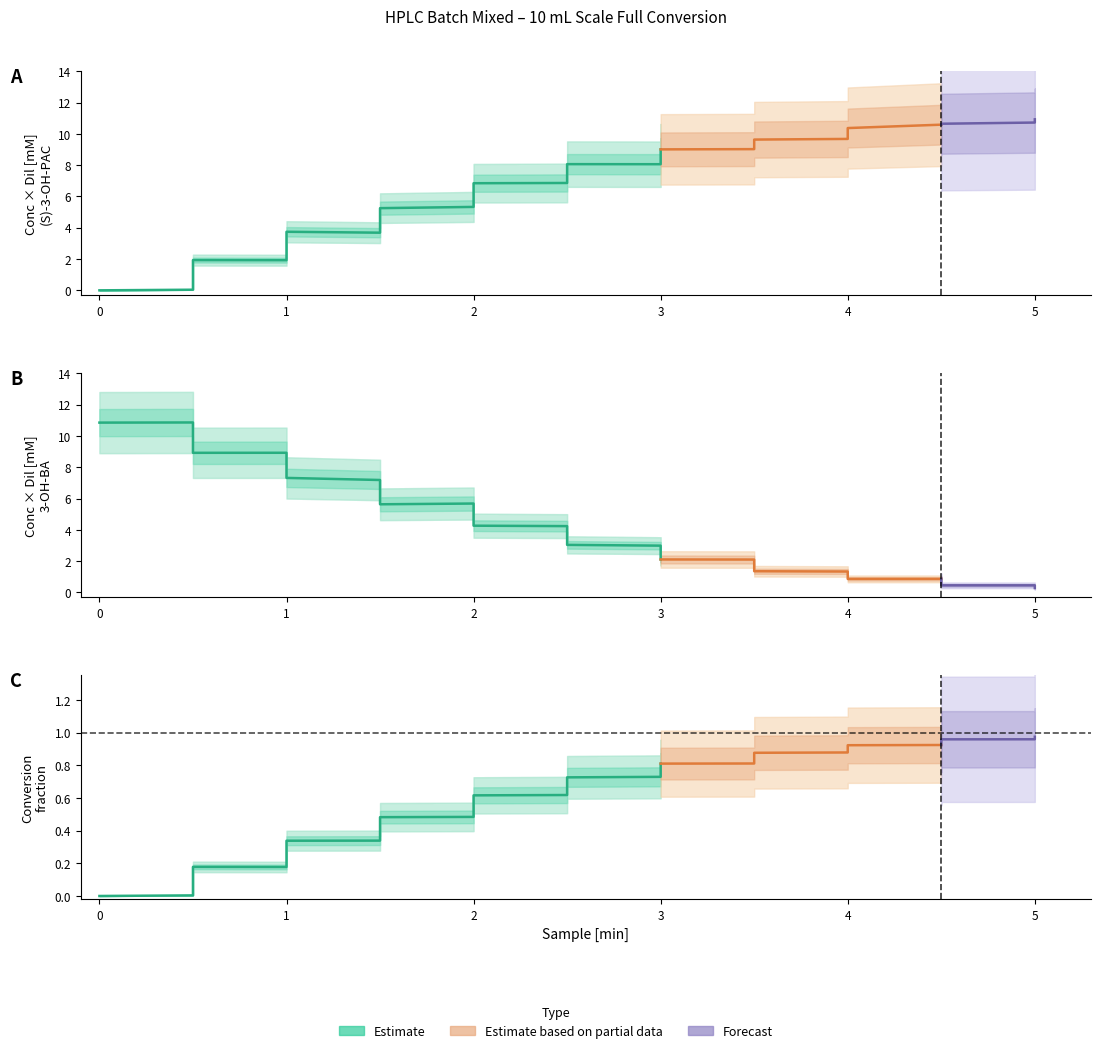

What is the lowest value of the 3-OH-BA series?

0.2